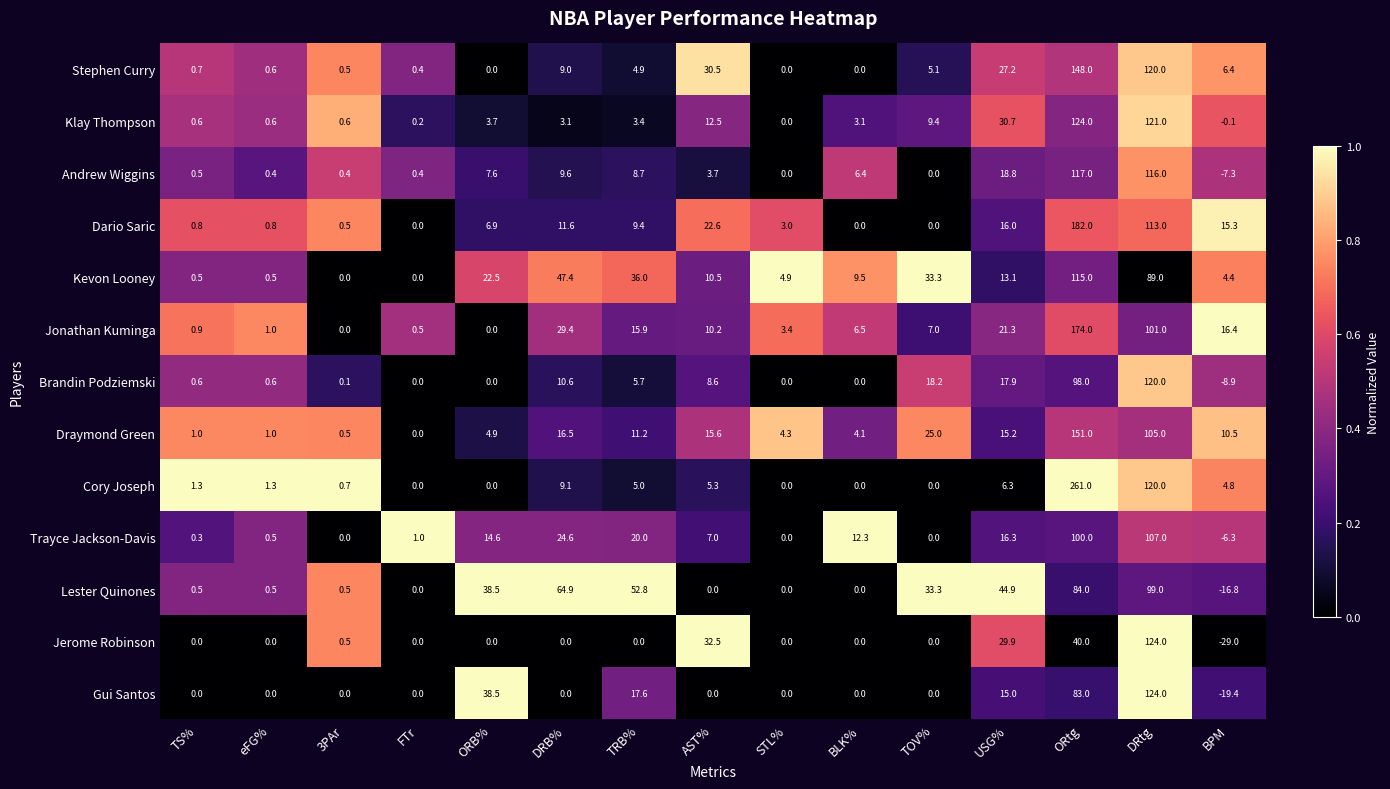

Rank the series at ORtg from lowest to highest value.

Jerome Robinson, Gui Santos, Lester Quinones, Brandin Podziemski, Trayce Jackson-Davis, Kevon Looney, Andrew Wiggins, Klay Thompson, Stephen Curry, Draymond Green, Jonathan Kuminga, Dario Saric, Cory Joseph